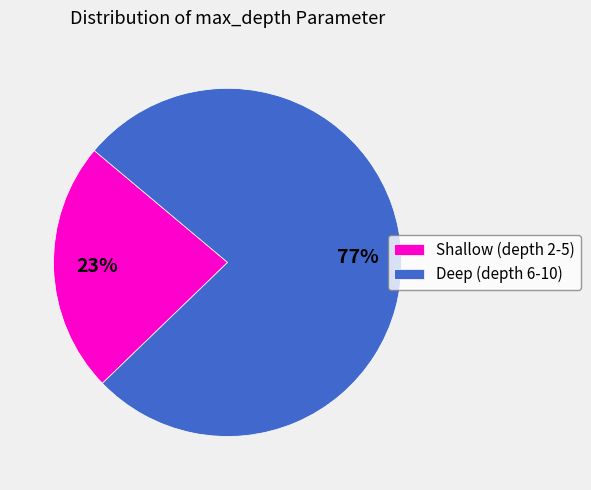

Do Deep (depth 6-10) and Shallow (depth 2-5) together represent more than half of the pie?

Yes